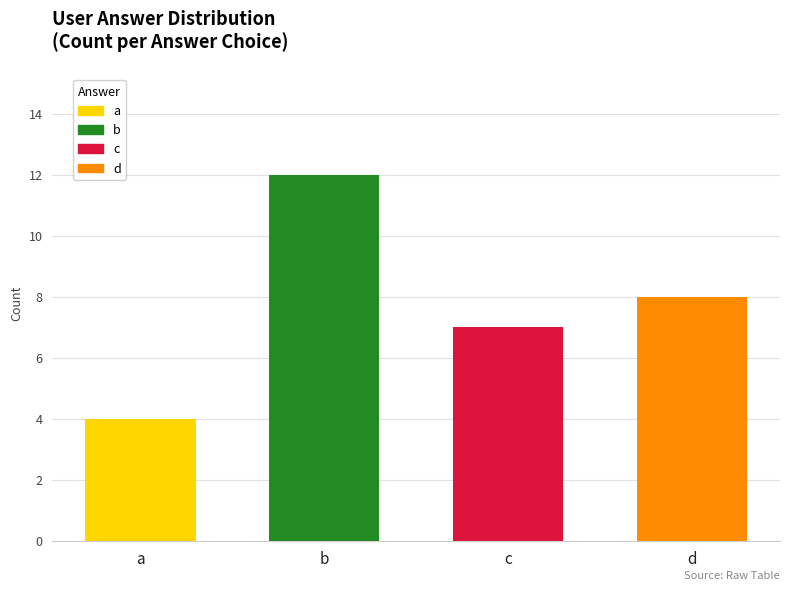

What is the value of the 3rd bar from the left?

7